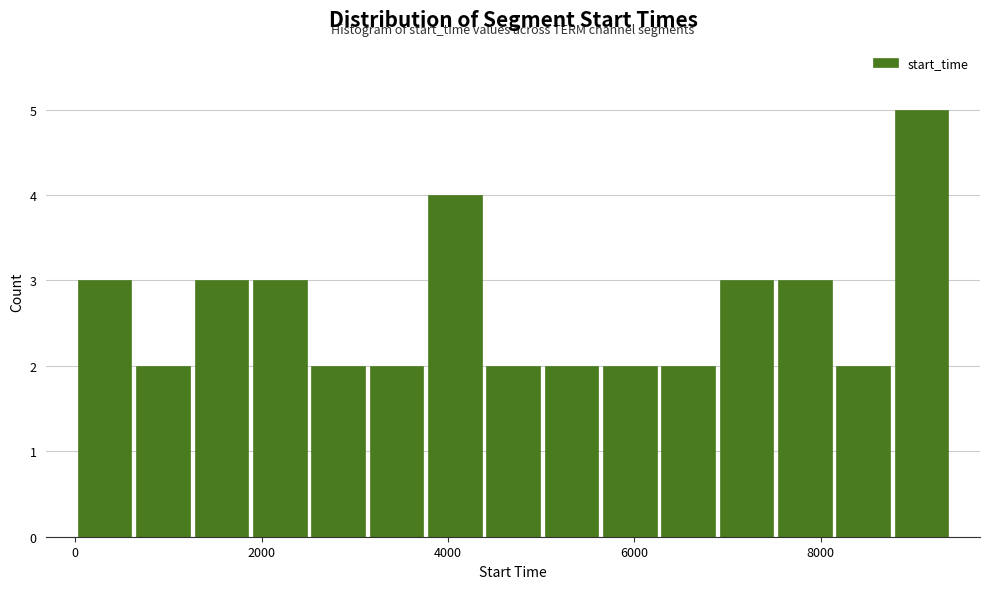

Around what value on the x-axis is the tallest bar? Give the approximate position of its centre, as read against the axis.

9000